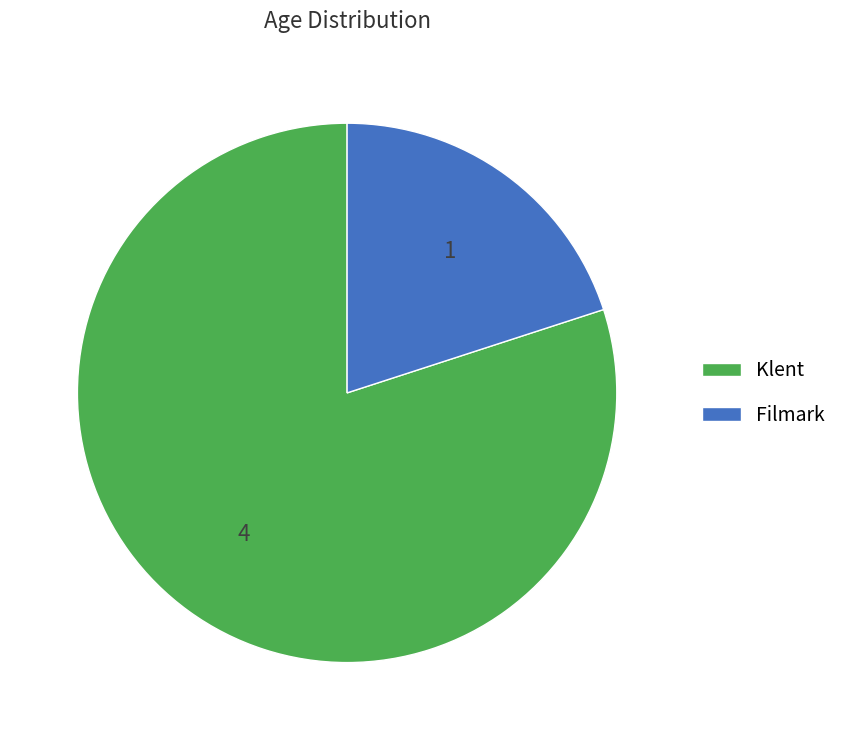

Rank the categories by value from highest to lowest.

Klent, Filmark